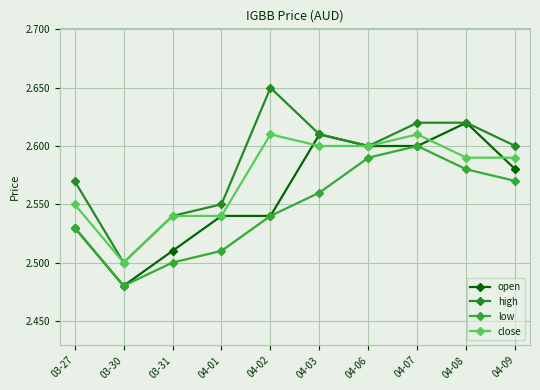

What are all the series names shown in the legend?

open, high, low, close